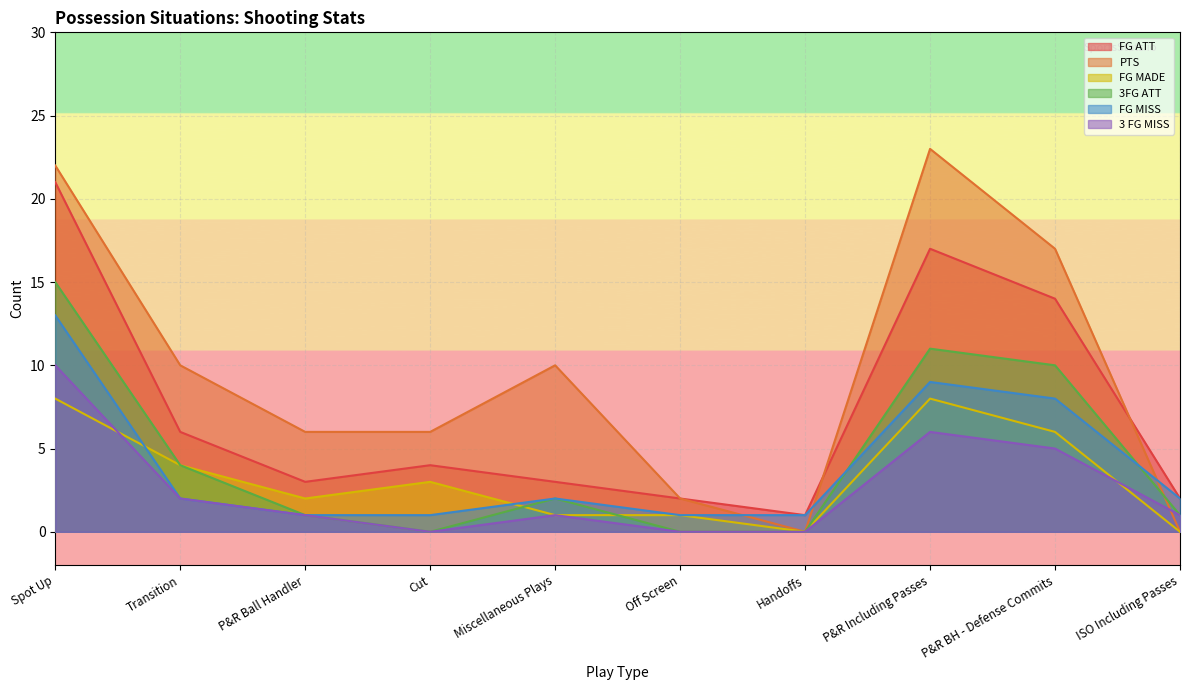

Which series ends up on top after the final intersection of PTS and 3FG ATT?

3FG ATT